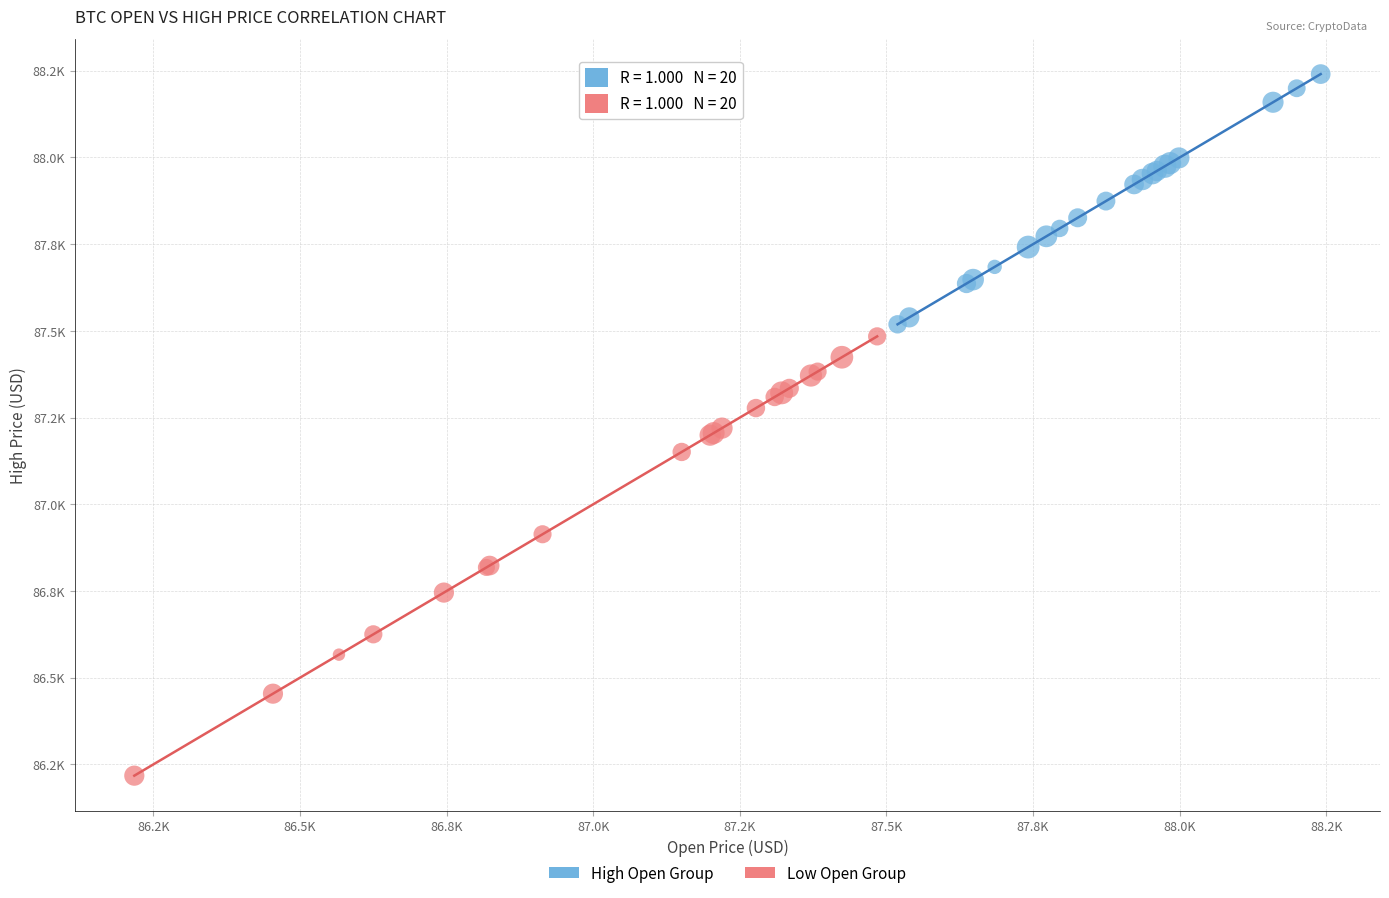

Which series reaches the minimum Y coordinate?

Low Open Group